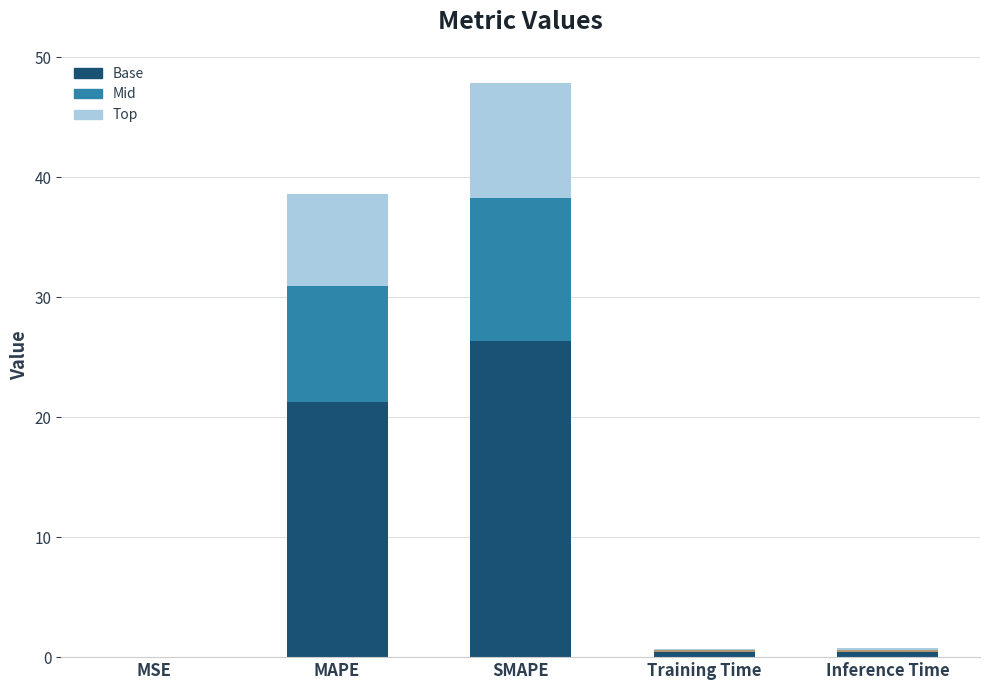

Are the bars horizontal?

No